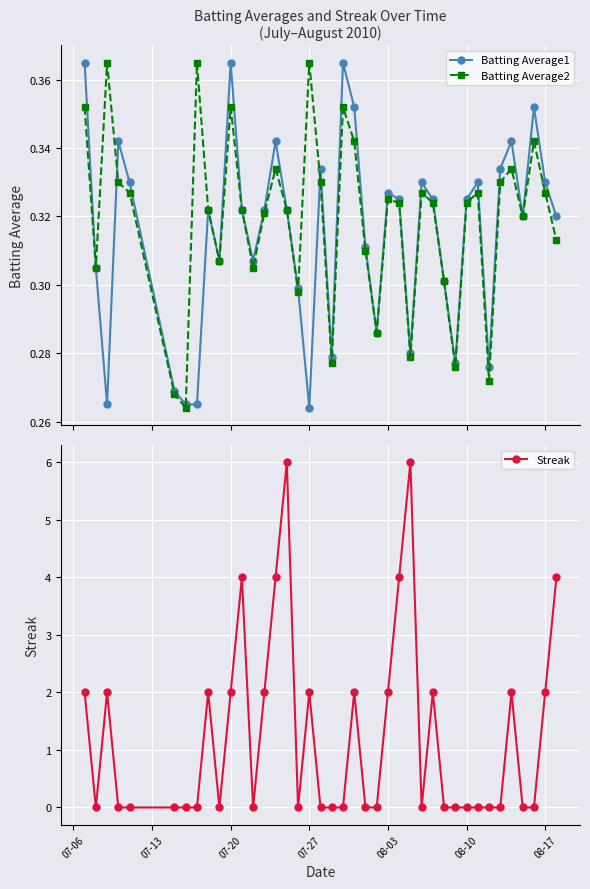

How many series are shown in this chart?

3